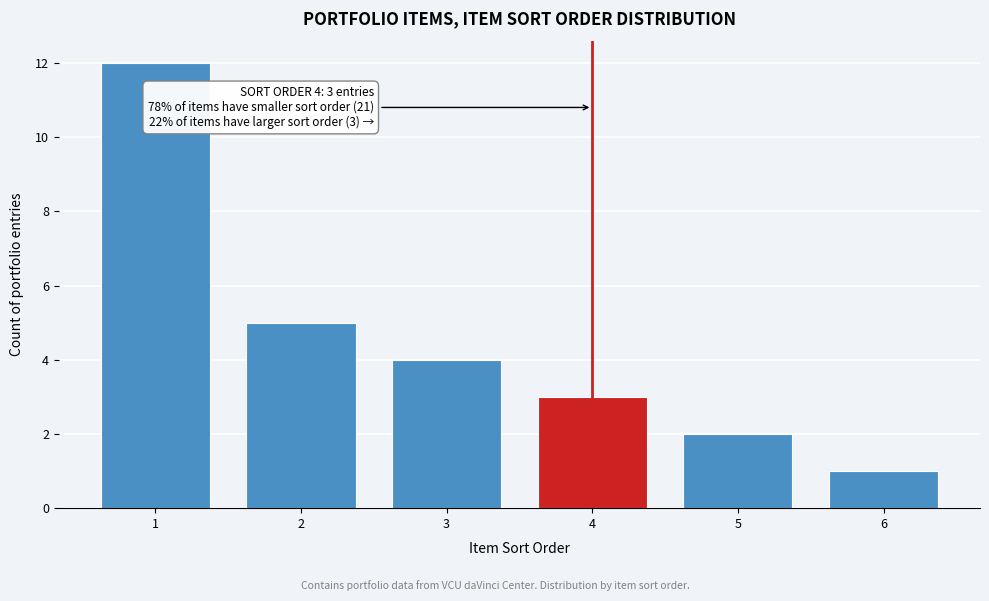

Reading right to left, transcribe all the data shown in this chart.

6=1	5=2	4=3	3=4	2=5	1=12